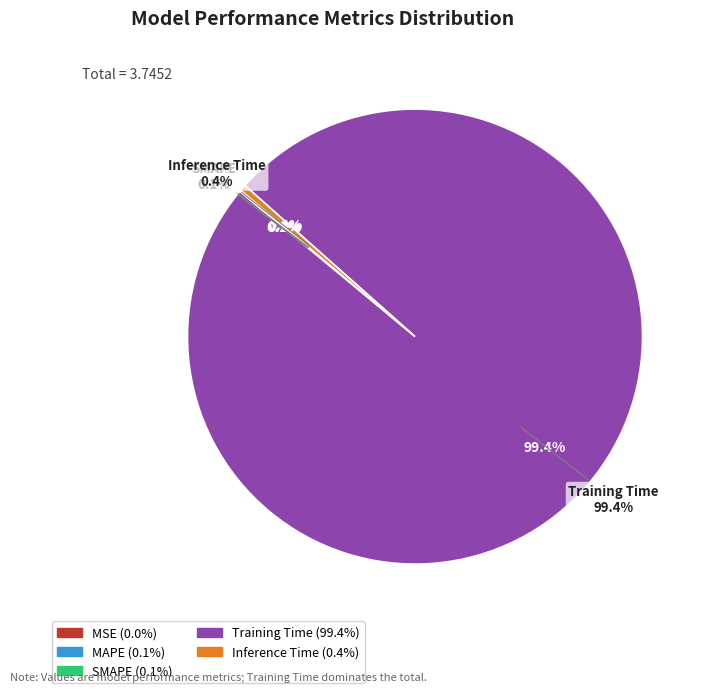

To the nearest percent, what is the average slice percentage?

20%